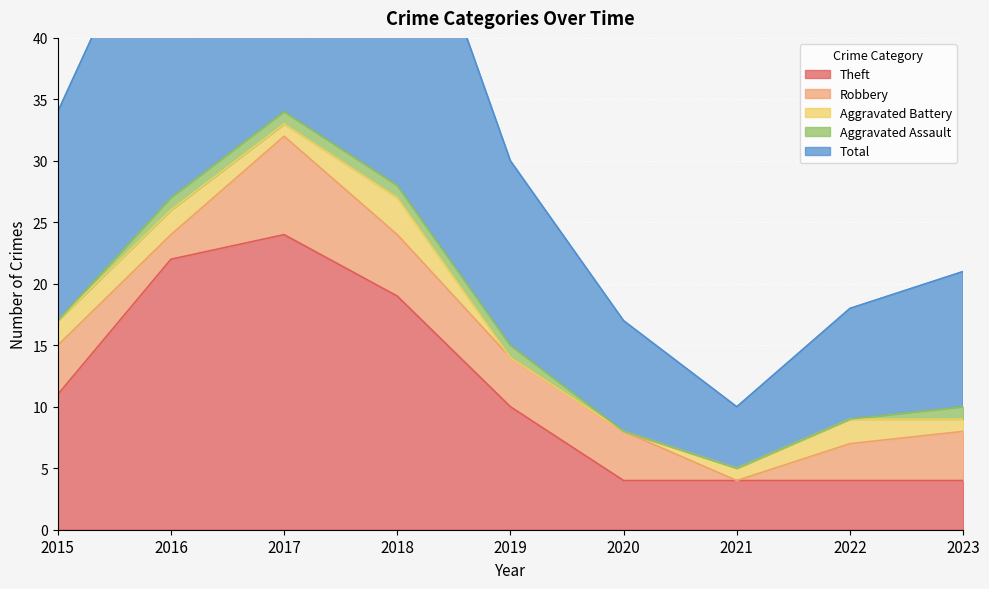

What is the sum of all Aggravated Battery values?

12